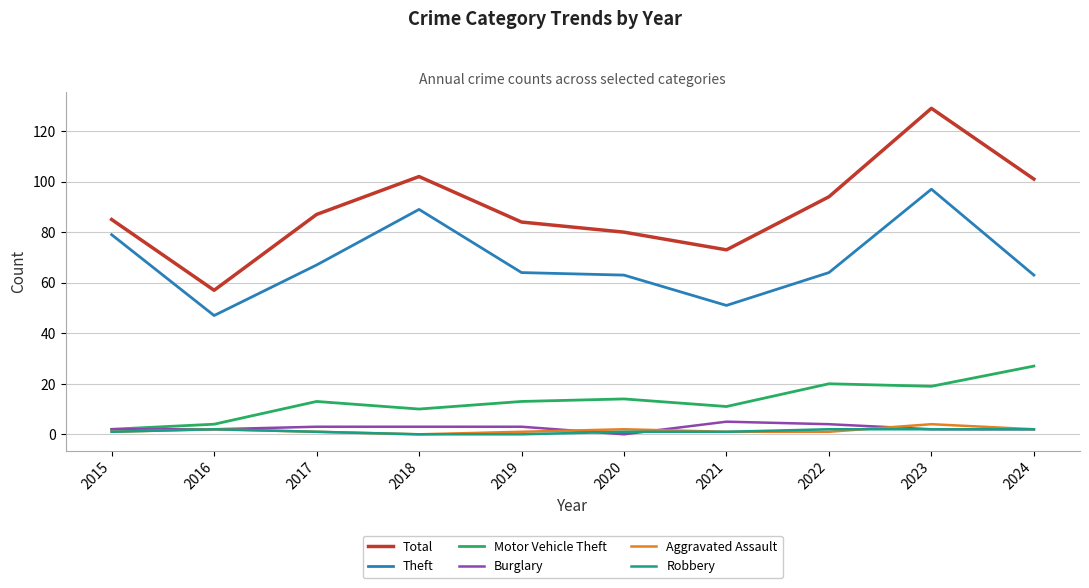

What is the average value of the Total series?

89